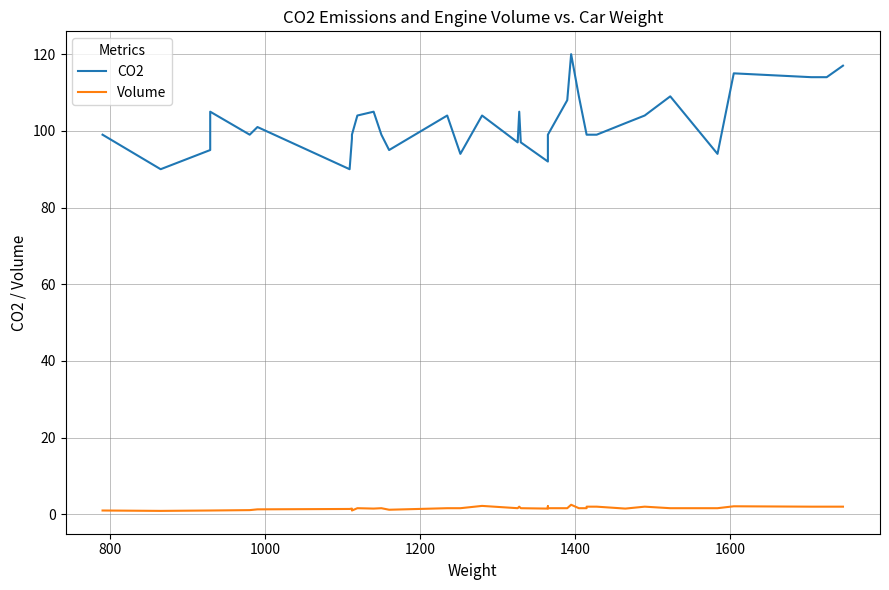

Reading right to left, transcribe all the data shown in this chart.

CO2: 117.0	114.0	114.0	115.0	94.0	109.0	104.0	102.0	99.0	99.0	99.0	109.0	120.0	108.0	99.0	99.0	92.0	97.0	105.0	97.0	104.0	94.0	104.0	95.0	99.0	105.0	104.0	99.0	98.0	90.0	101.0	99.0	105.0	95.0	90.0	99.0
Volume: 2.0	2.0	2.0	2.1	1.6	1.6	2.0	1.5	2.0	2.0	1.6	1.6	2.5	1.6	1.6	2.1	1.5	1.6	2.0	1.6	2.2	1.6	1.6	1.2	1.6	1.5	1.6	1.0	1.5	1.4	1.3	1.1	1.0	1.0	0.9	1.0